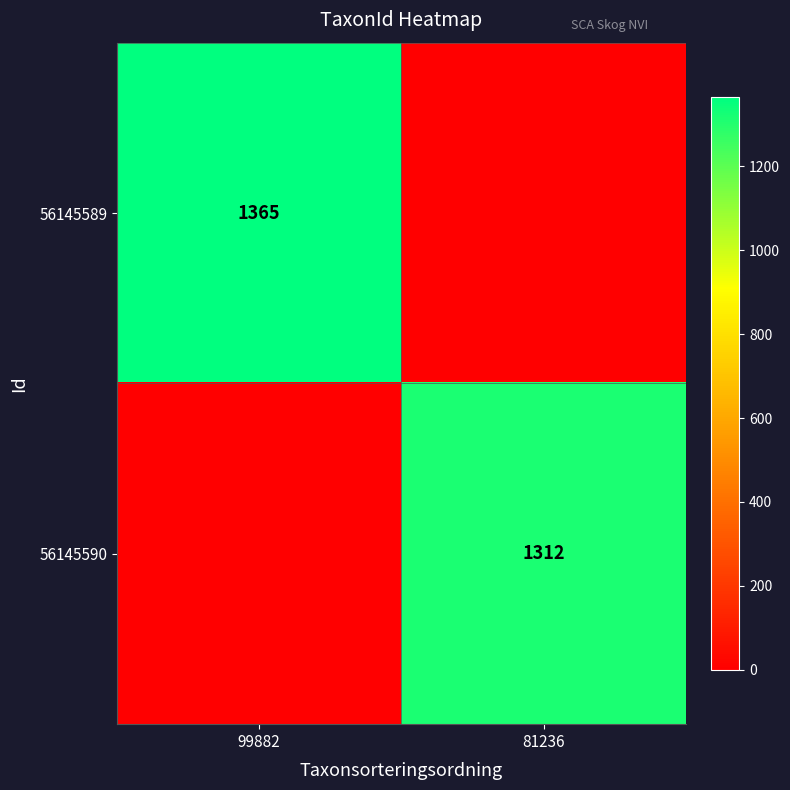

True or false: 56145590 has a value of 1312 at 81236.

True